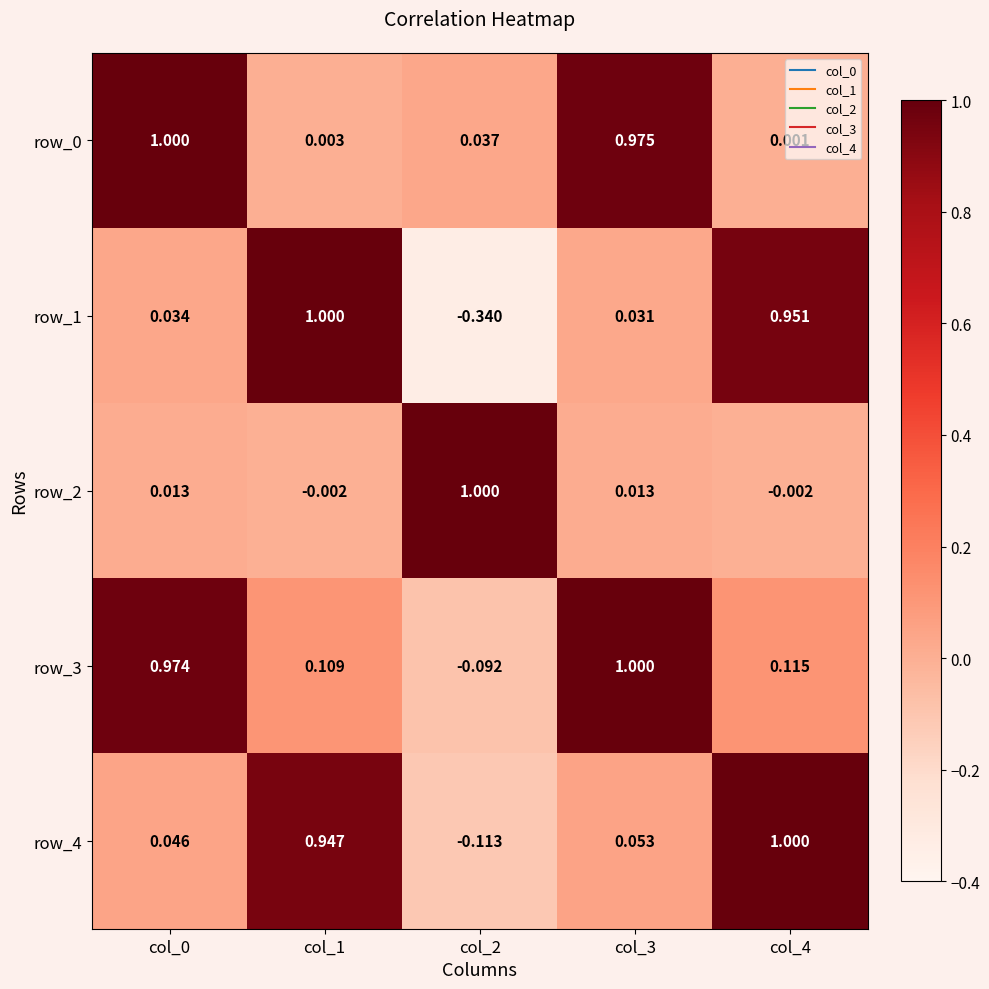

How many series are shown in this chart?

5